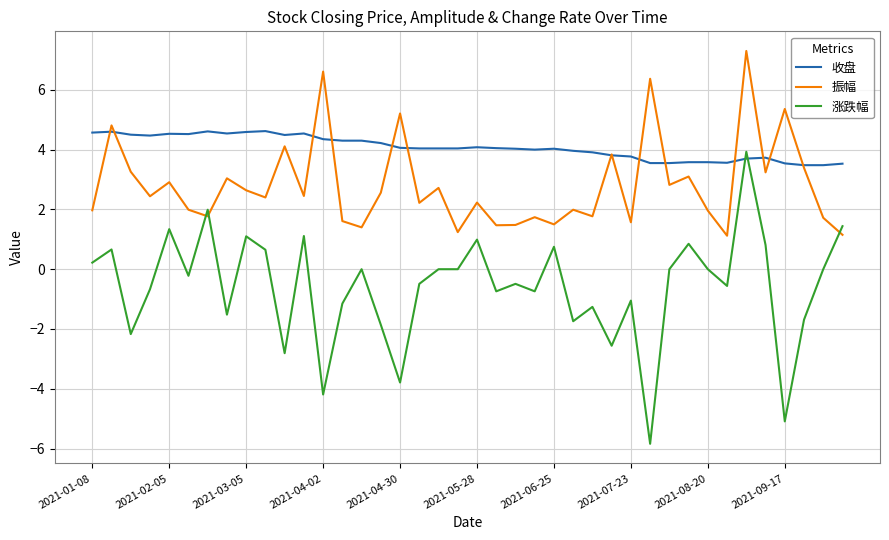

What is the sum of all 振幅 values?

112.5